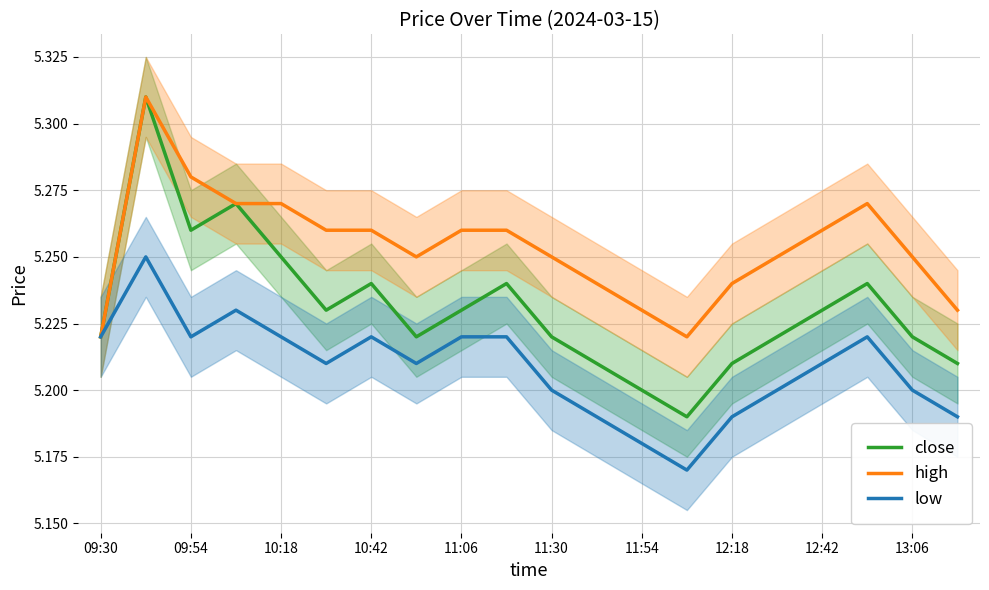

How many interior local peaks does the low series have?

4